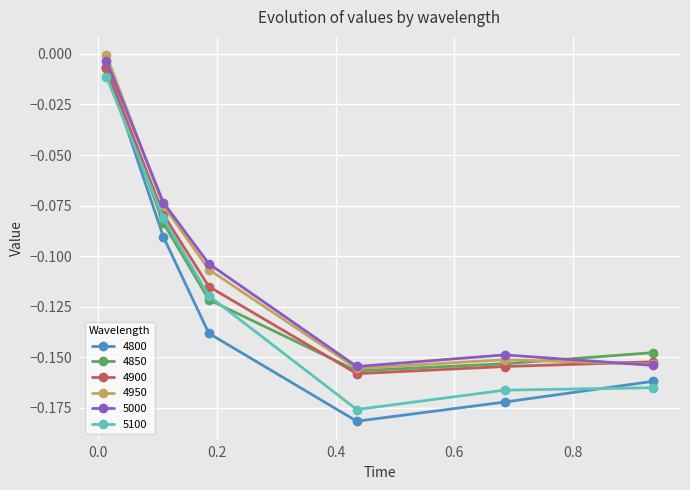

Which series ends up on top after the final intersection of 4850 and 5000?

4850